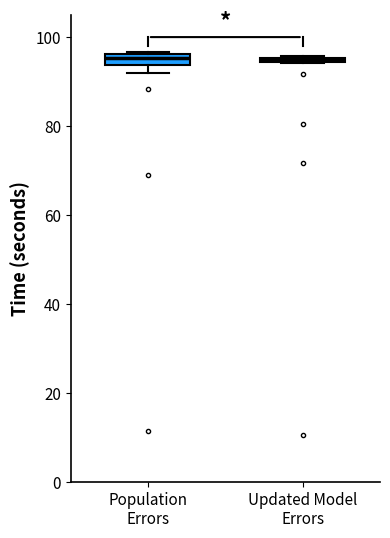

Where is the lower edge of the box for Updated Model Errors on the y-axis? The values are not printed on the chart, so give them approximately, as read against the axis.

94